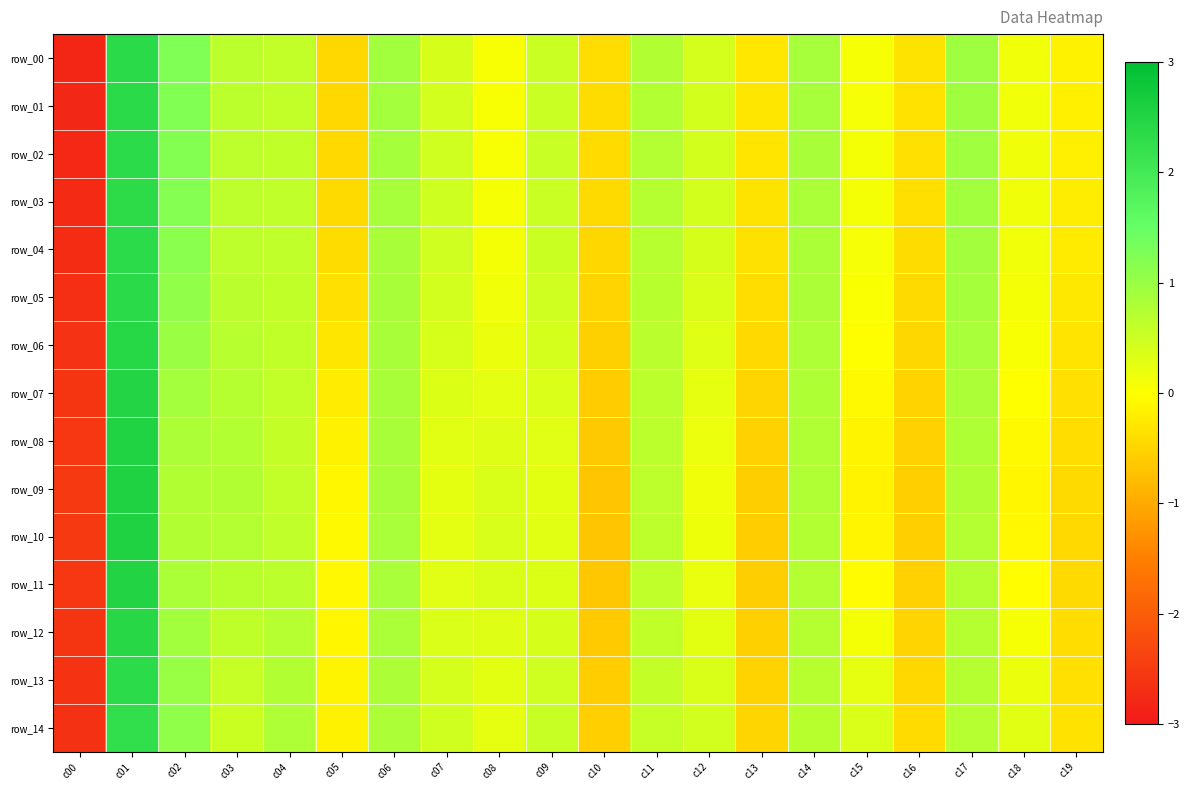

At which category is the sum across all series the highest?

c01